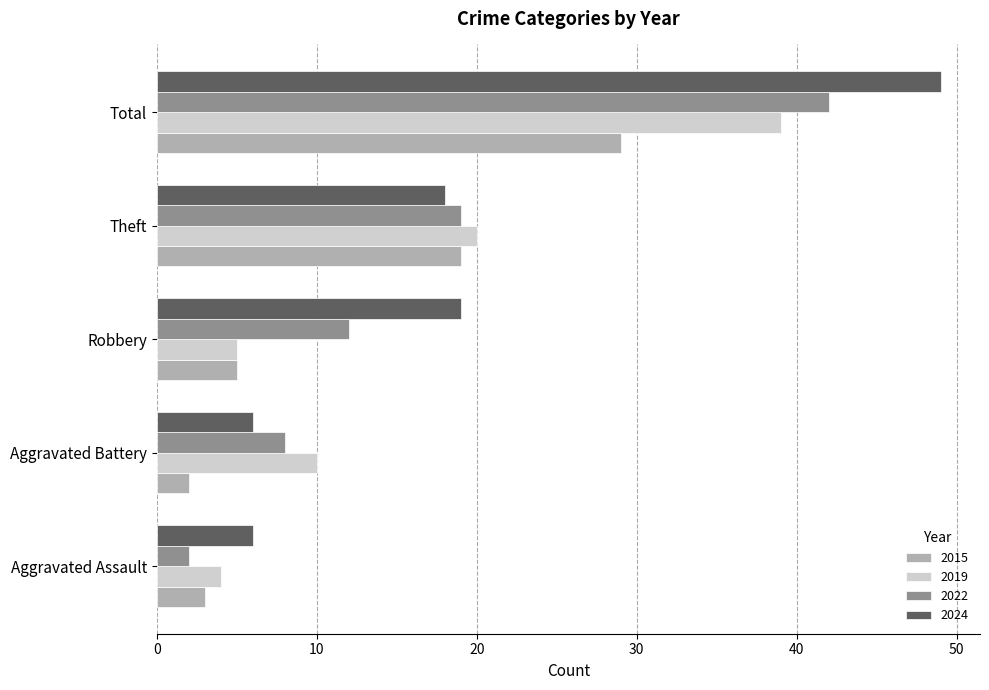

At which label is 2015 closest to 15?

Theft